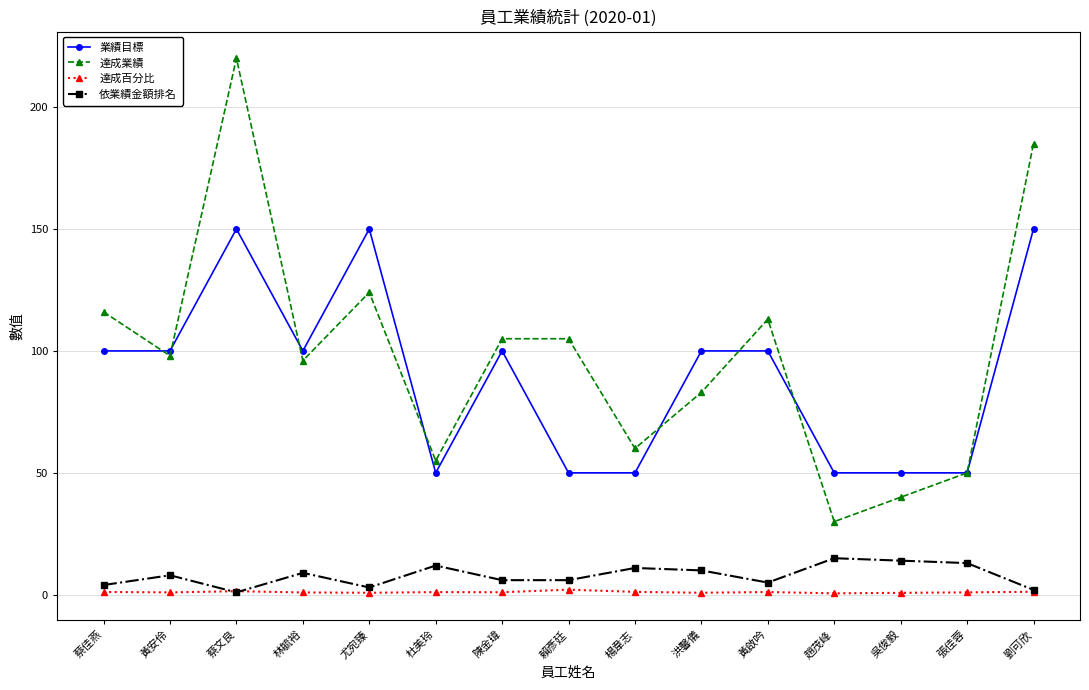

What is the approximate value of 達成百分比 at 吳俊毅?

0.8